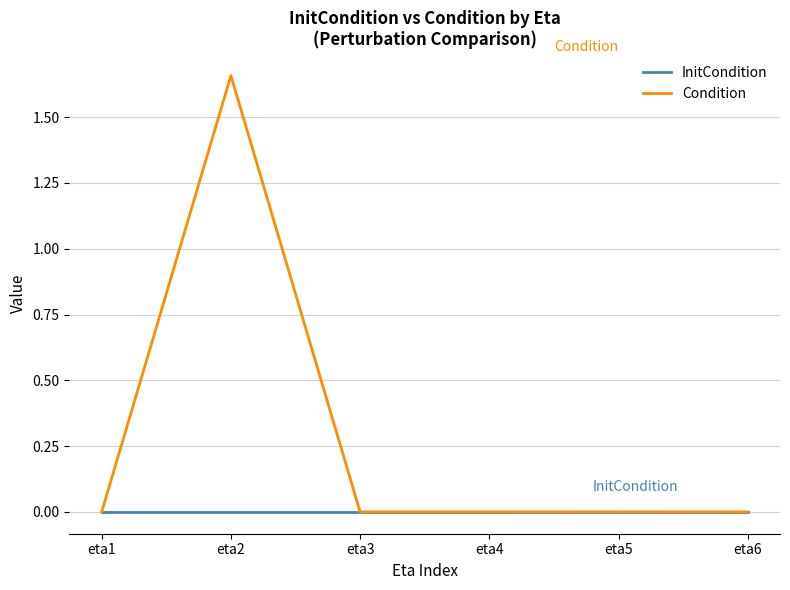

Is it true that Condition equals 0.0 at eta6?

True